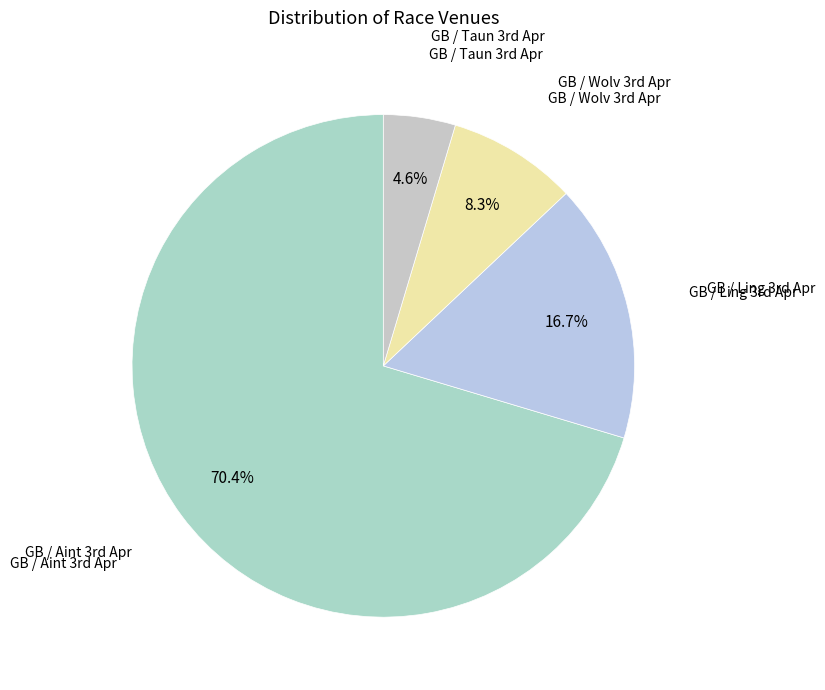

Which category has the biggest portion of the pie?

GB / Aint 3rd Apr